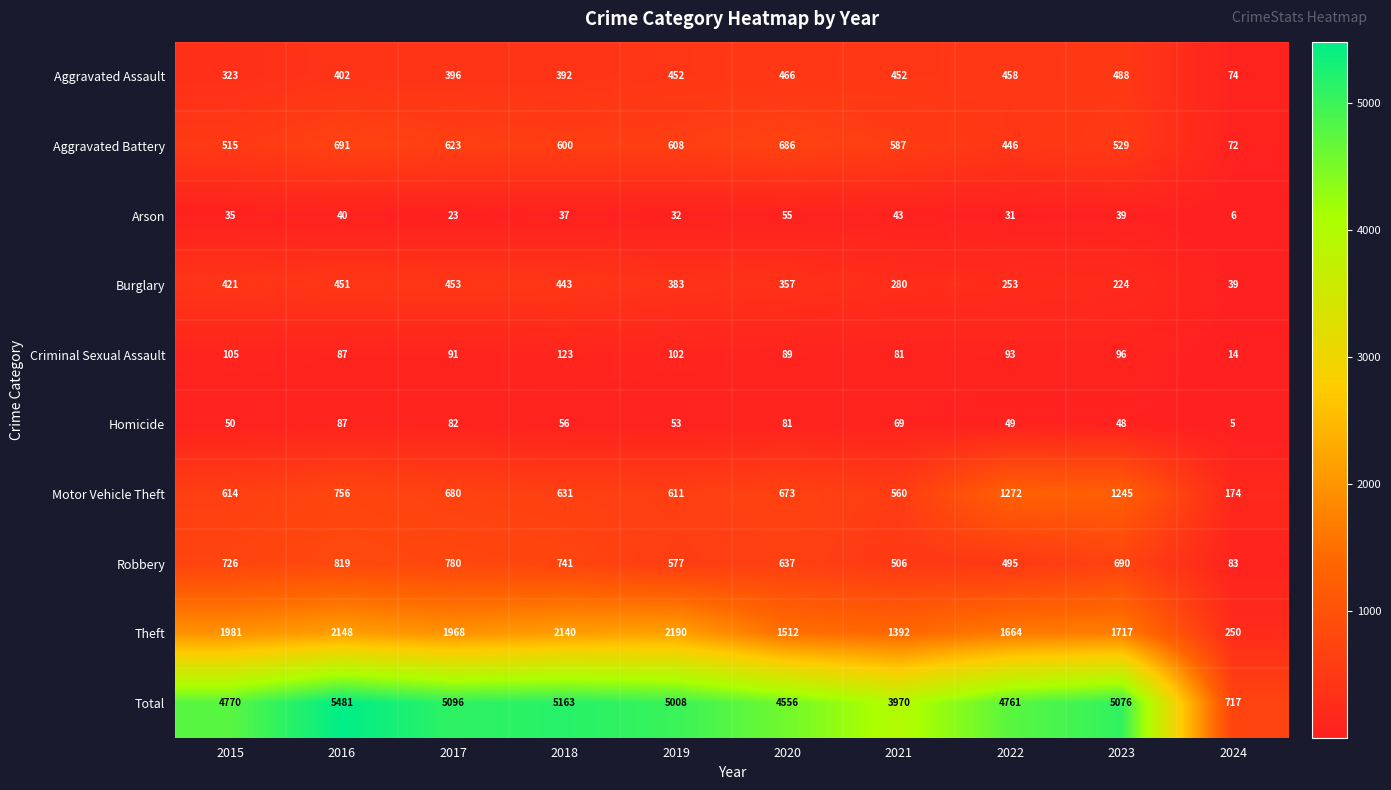

How many data points in Motor Vehicle Theft are less than 673?

5